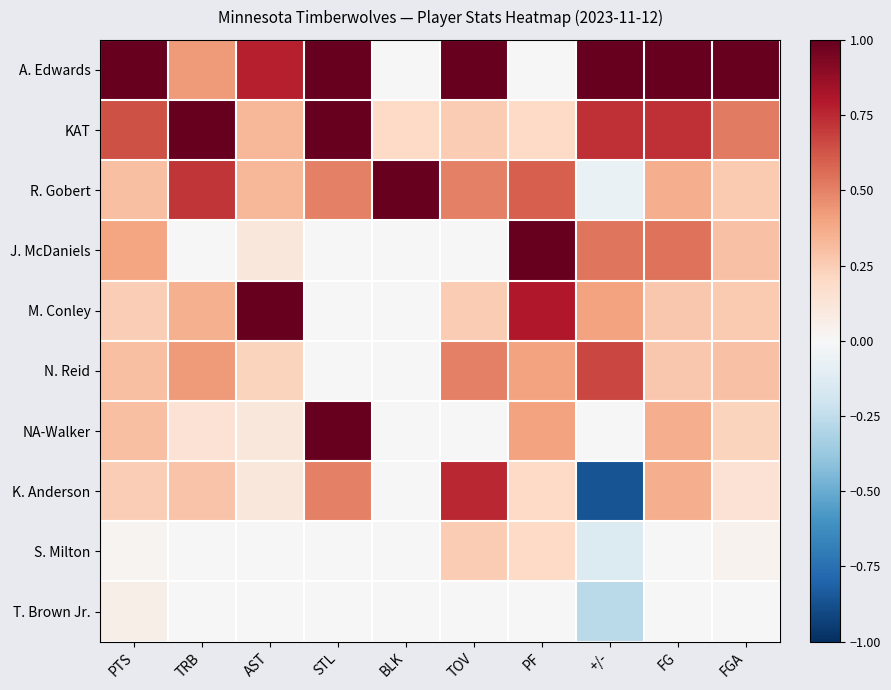

What is the maximum value shown in the chart?

1.0